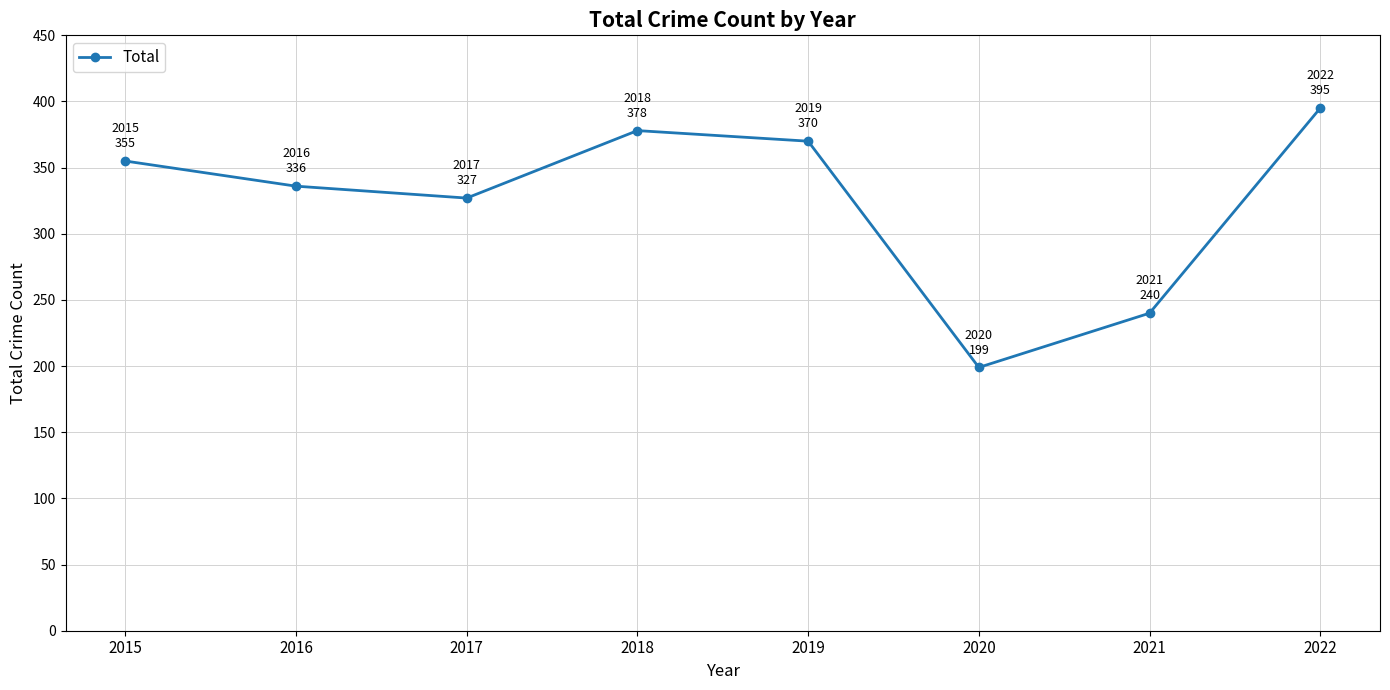

Reading left to right, extract all data points from this chart.

355	336	327	378	370	199	240	395